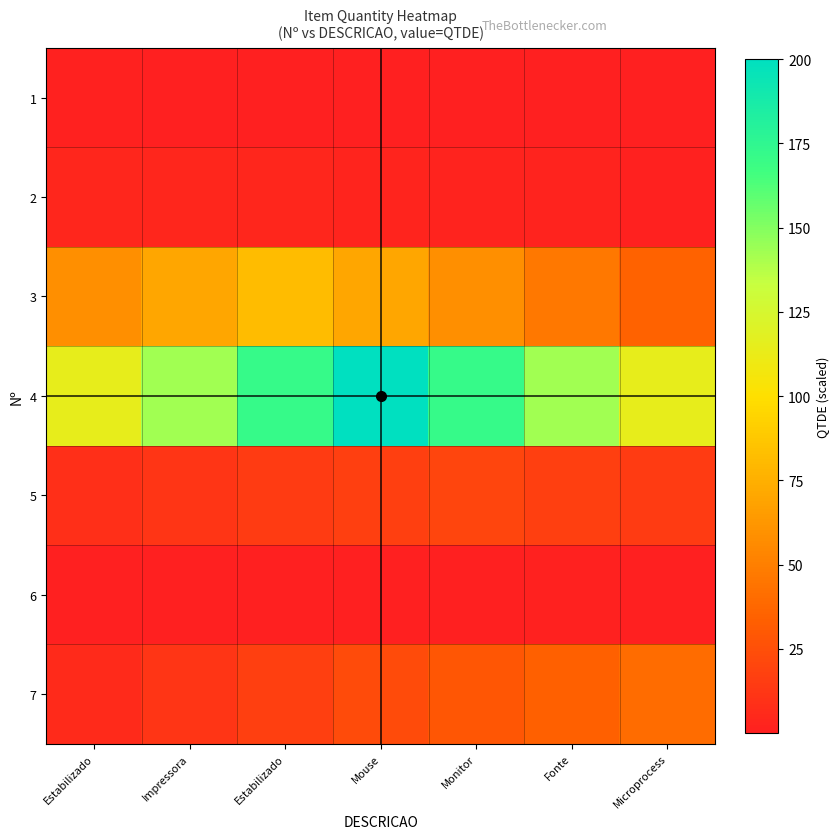

Reading right to left, extract all data points from this chart.

1: Microprocess=0.1	Fonte=0.3	Monitor=0.4	Mouse=0.6	Estabilizado=0.7	Impressora=0.9	Estabilizado=1.0
2: Microprocess=1.1	Fonte=1.7	Monitor=2.3	Mouse=2.9	Estabilizado=3.4	Impressora=4.0	Estabilizado=3.4
3: Microprocess=35.1	Fonte=46.9	Monitor=58.6	Mouse=70.3	Estabilizado=82.0	Impressora=70.3	Estabilizado=58.6
4: Microprocess=114.3	Fonte=142.9	Monitor=171.4	Mouse=200.0	Estabilizado=171.4	Impressora=142.9	Estabilizado=114.3
5: Microprocess=14.3	Fonte=17.1	Monitor=20.0	Mouse=17.1	Estabilizado=14.3	Impressora=11.4	Estabilizado=8.6
6: Microprocess=0.9	Fonte=1.0	Monitor=0.9	Mouse=0.7	Estabilizado=0.6	Impressora=0.4	Estabilizado=0.3
7: Microprocess=40.0	Fonte=34.3	Monitor=28.6	Mouse=22.9	Estabilizado=17.1	Impressora=11.4	Estabilizado=5.7